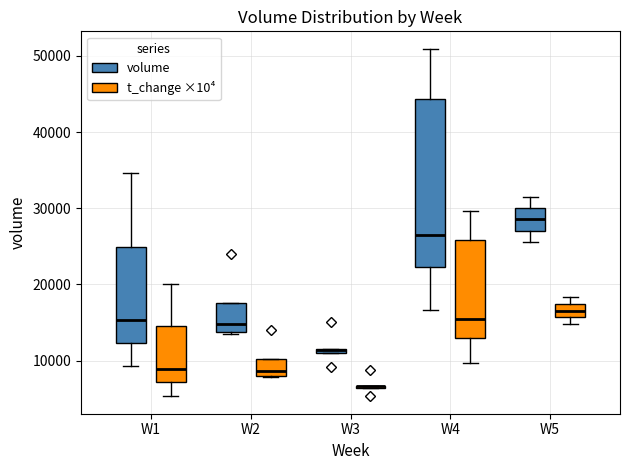

Which box is the tallest, from its lower edge to its upper edge?

W4 (volume)